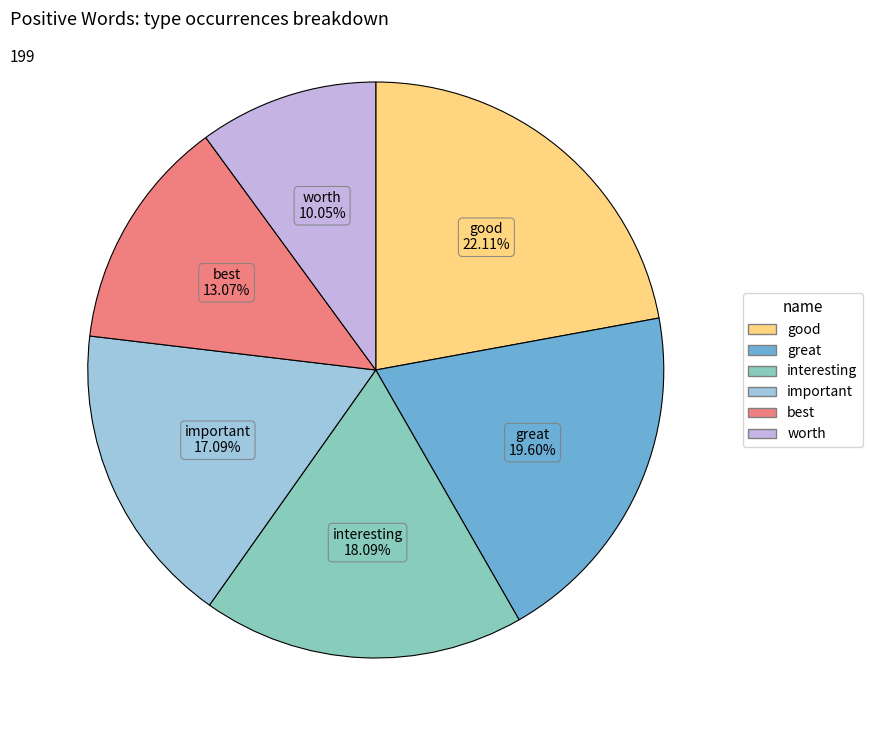

How many segments does this pie chart have?

6